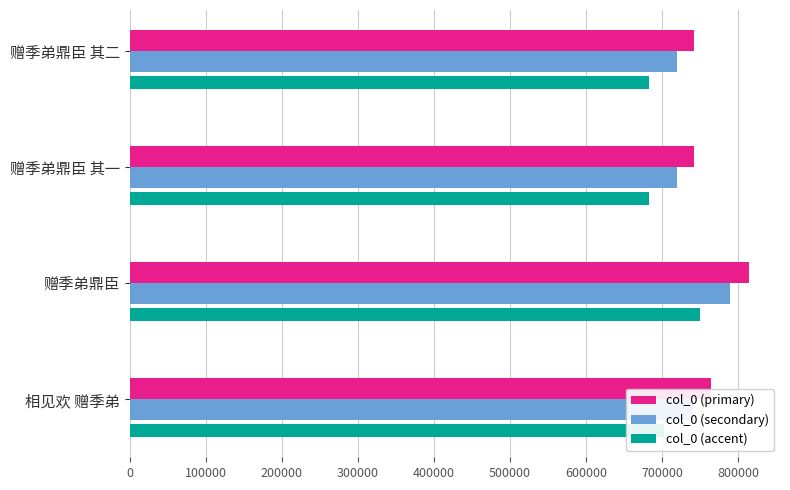

At which label does col_0 (primary) reach its peak?

赠季弟鼎臣